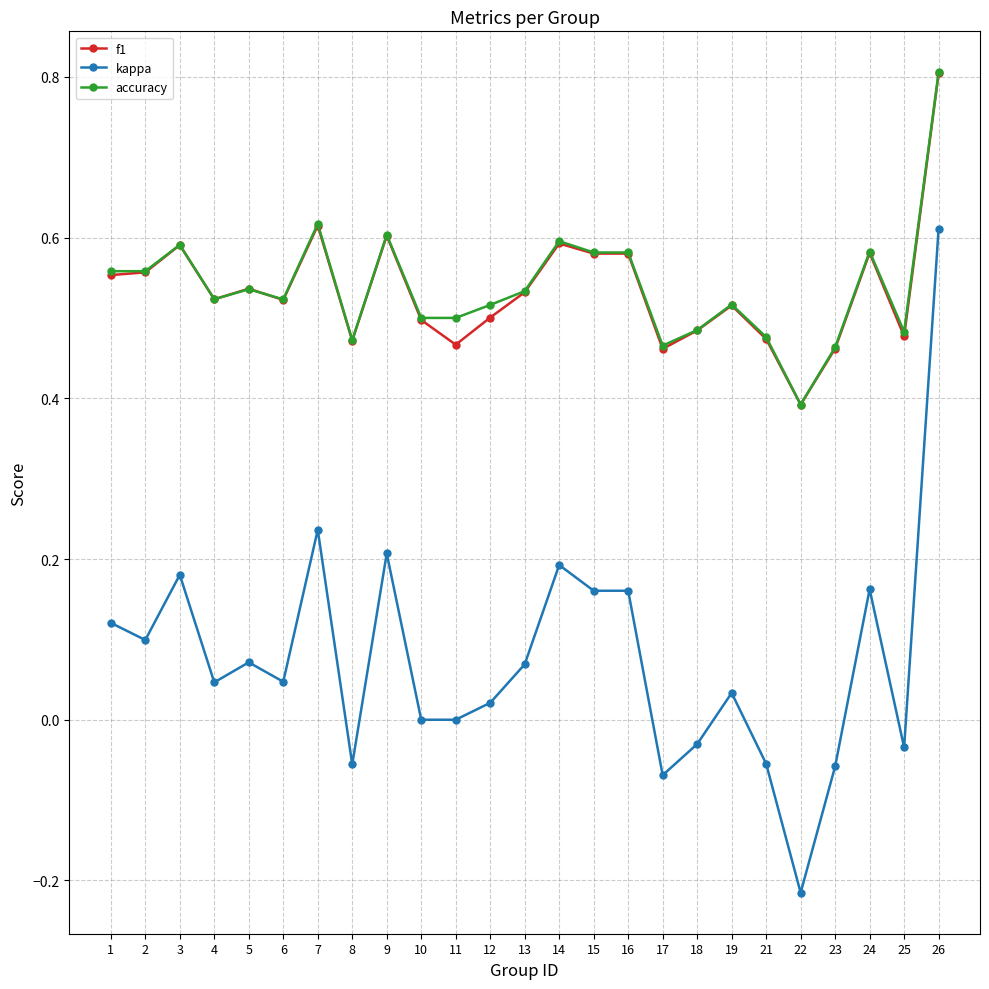

What is the total value across all series at 10?

1.0